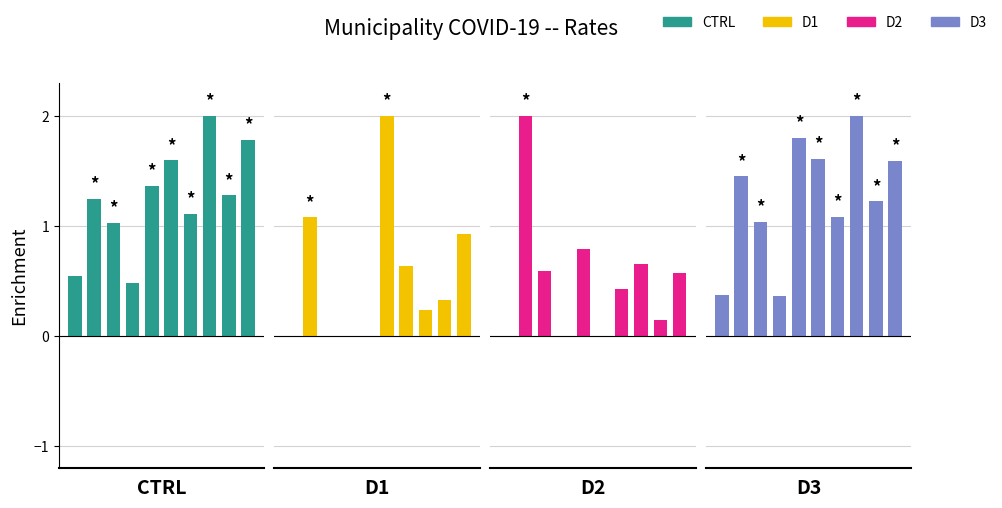

How many groups of bars are there?

10